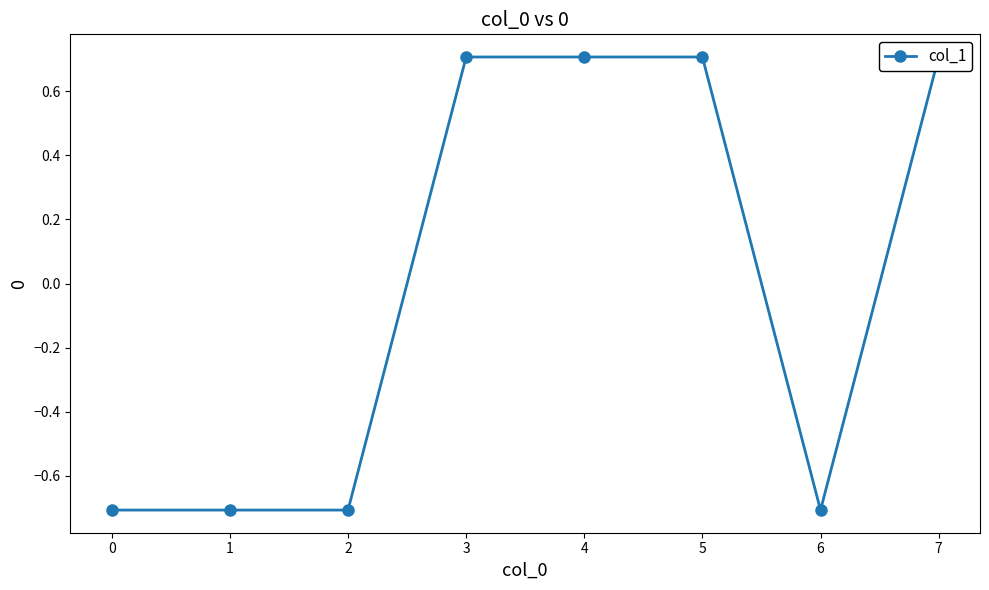

Is it true that the value at 5 is 0.7?

True